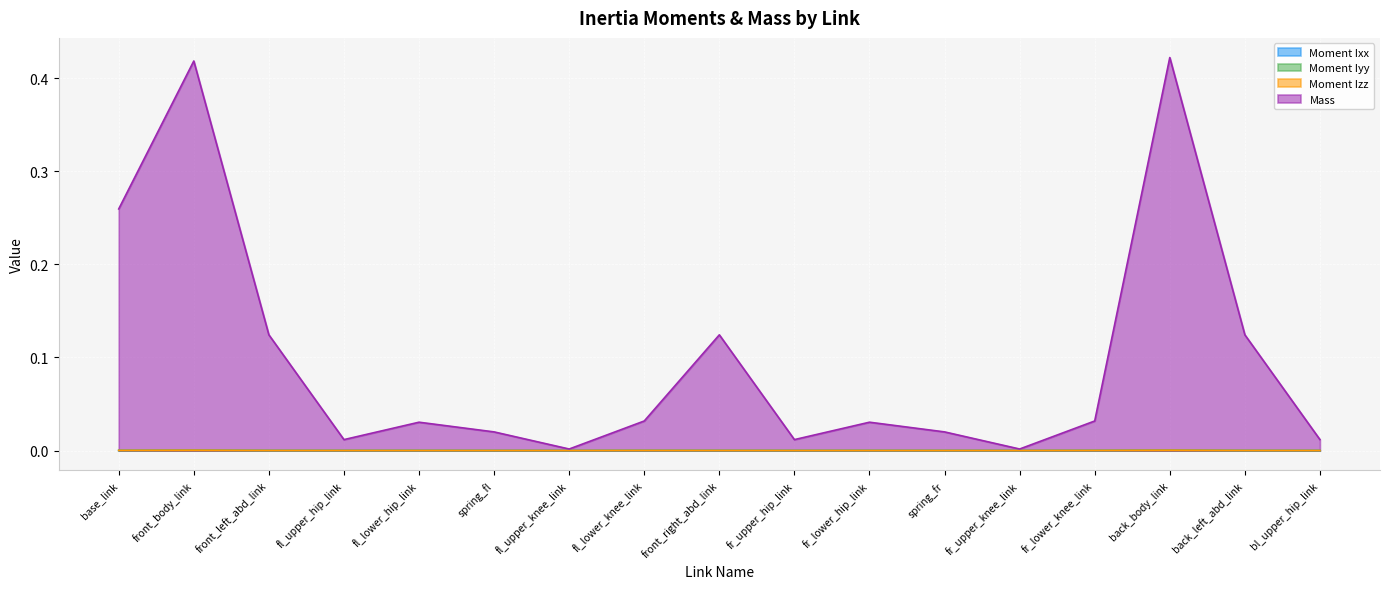

Rank the series by their maximum value, from highest to lowest.

Mass, Moment Ixx, Moment Izz, Moment Iyy